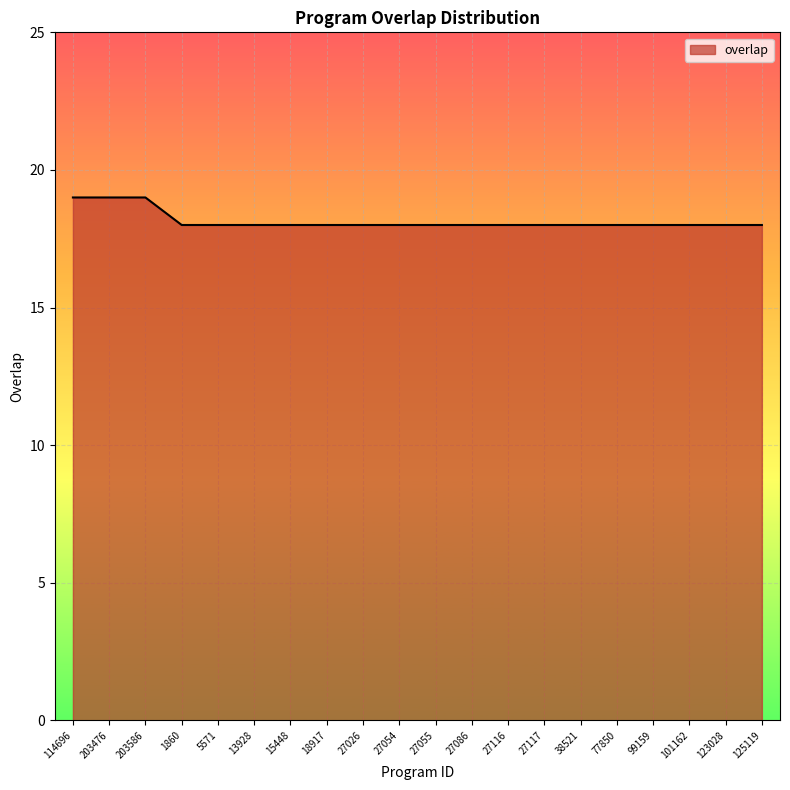

True or false: the data shows 10 at 27026.

False